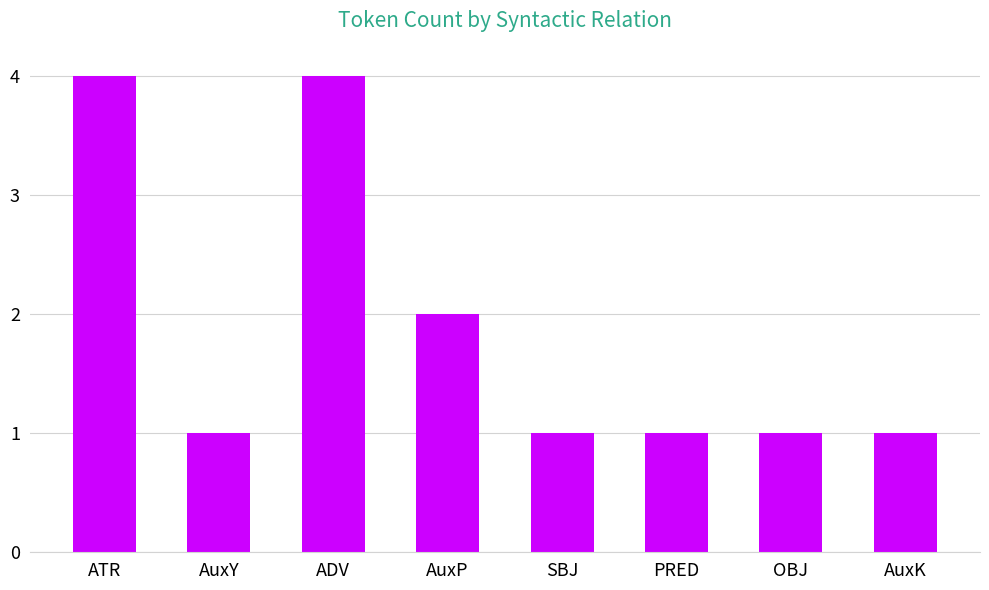

How many distinct data groups are displayed?

1